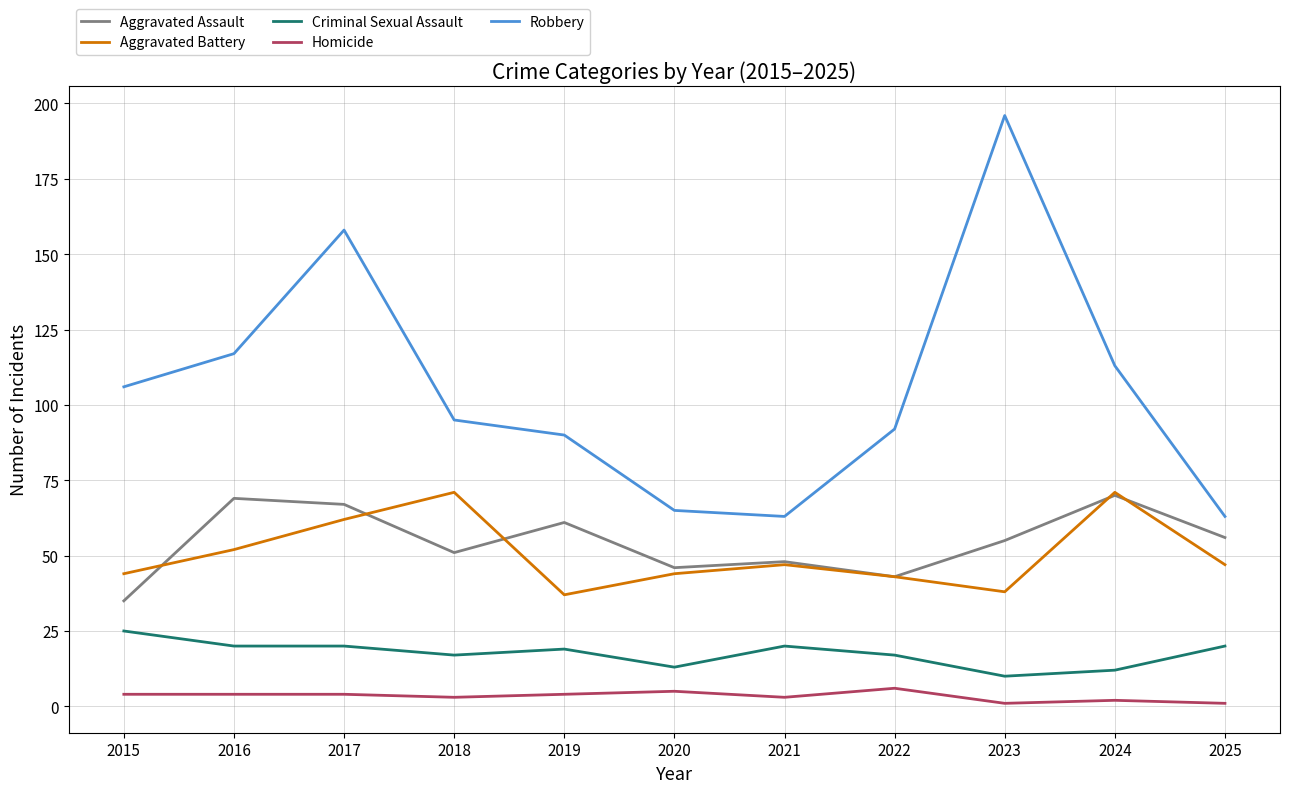

True or false: Criminal Sexual Assault has more than 0 points higher than both neighbors.

True